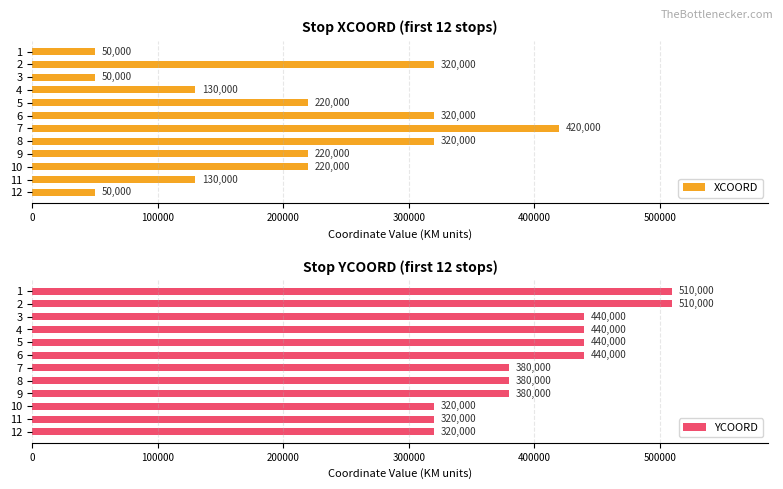

How many bars are there in each group?

2